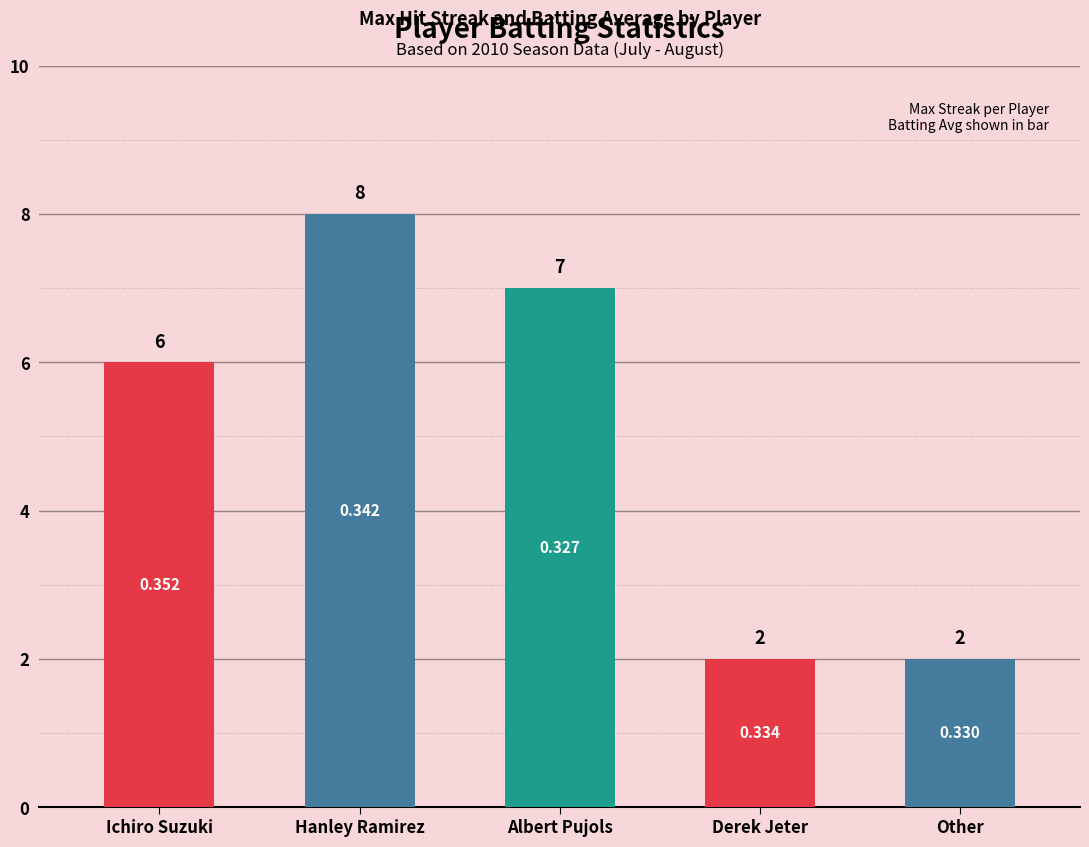

Which label corresponds to the largest value in the chart?

Hanley Ramirez